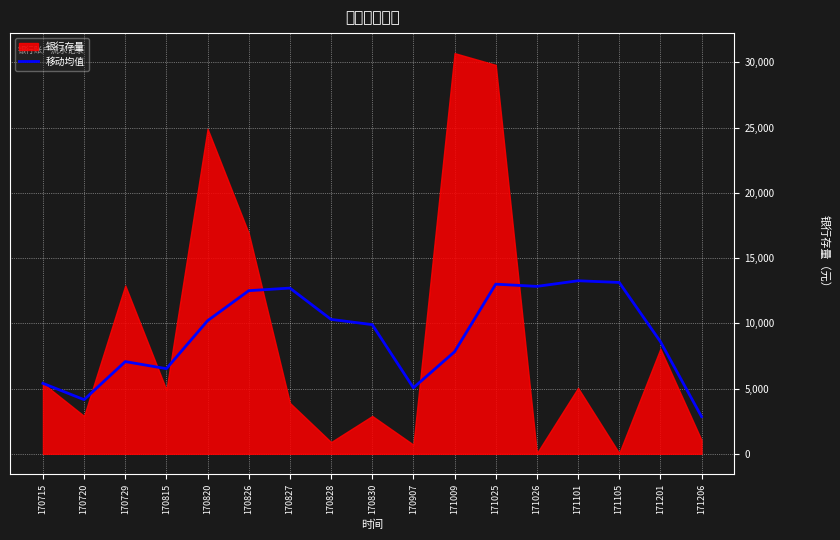

At which label does 移动均值 reach its minimum?

171206